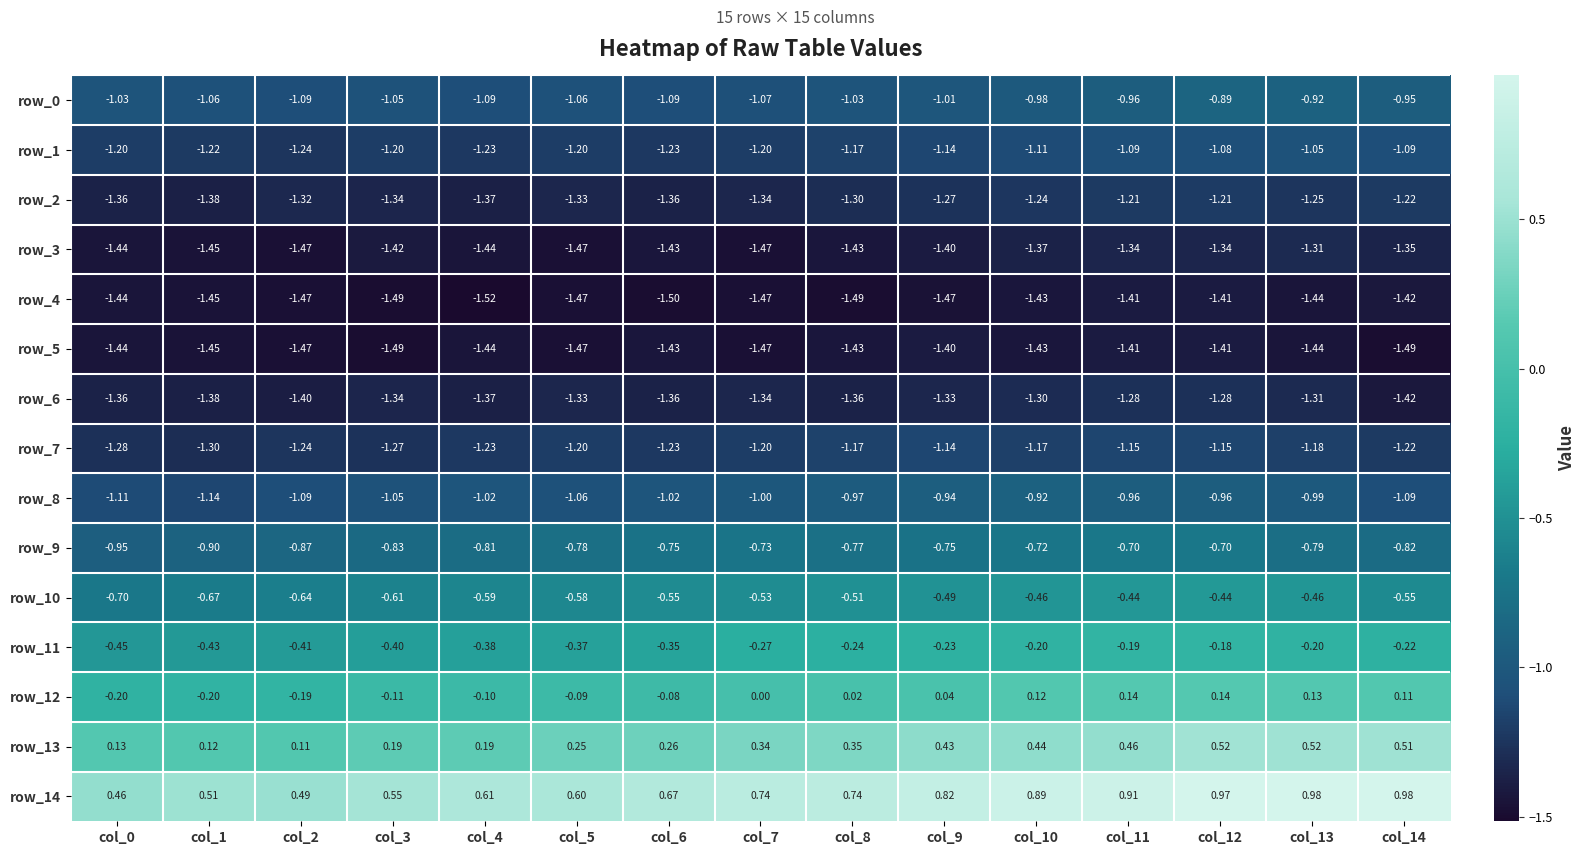

Which series has the widest spread of values?

row_14